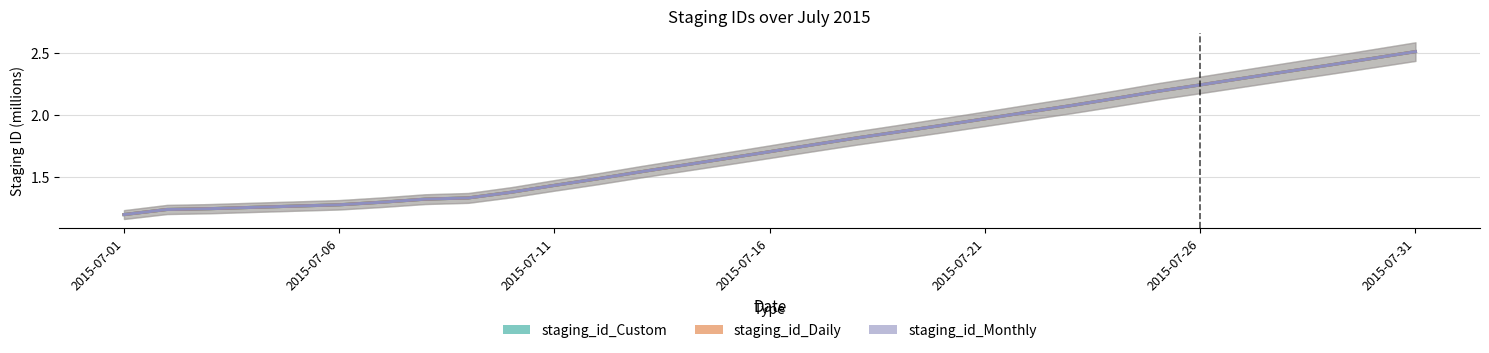

What is the approximate value of staging_id_Monthly at 2015-07-26?

2.2